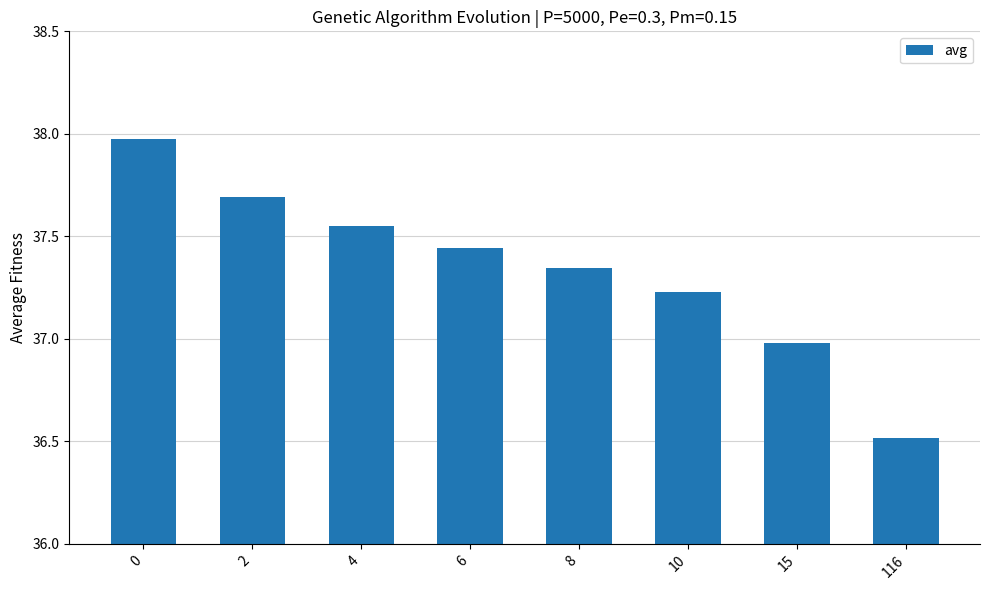

What is the sum of the values at 4 and 15?

74.5